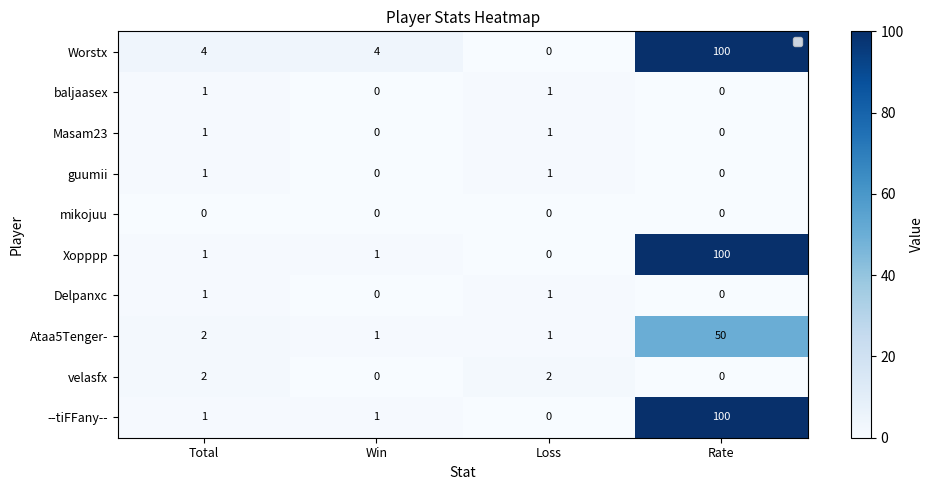

Which label corresponds to the largest value in the chart?

Rate